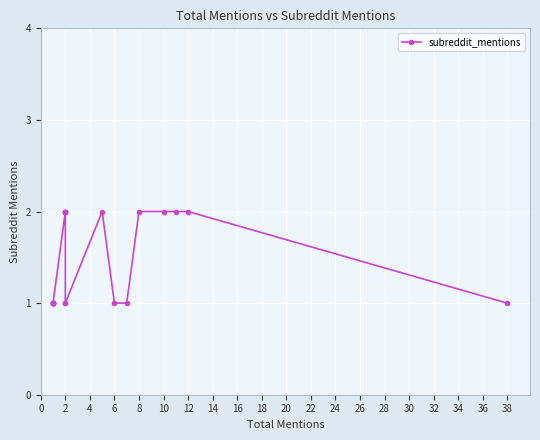

How many lines are shown in the chart?

1